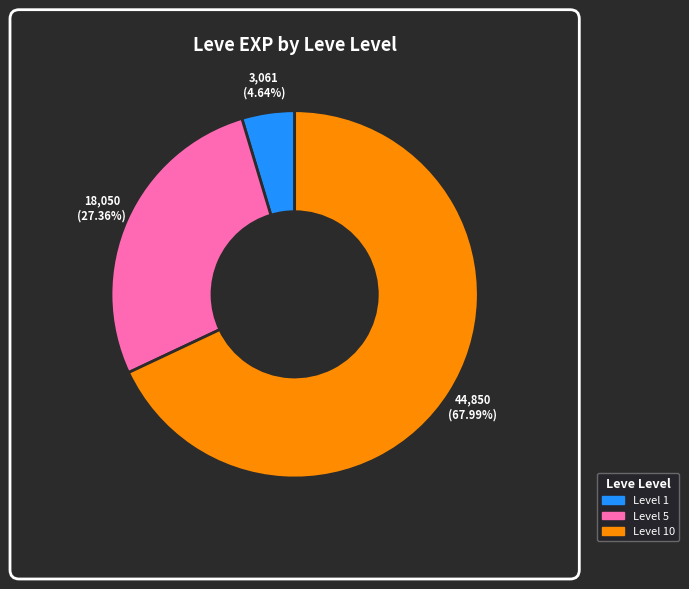

Is there a majority slice in this chart?

Yes